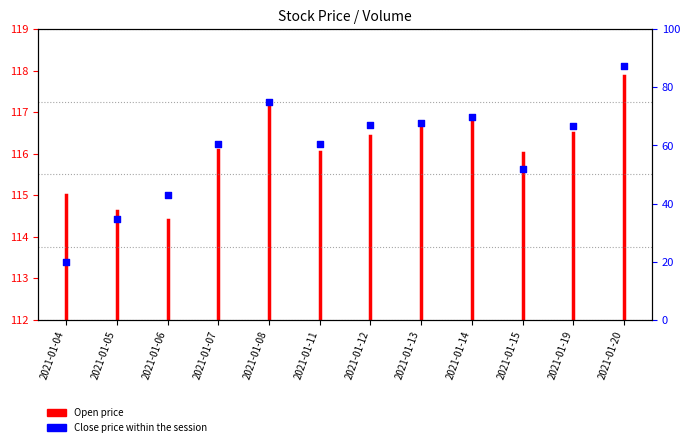

Between 2021-01-19 and 2021-01-14, which is larger?

2021-01-14